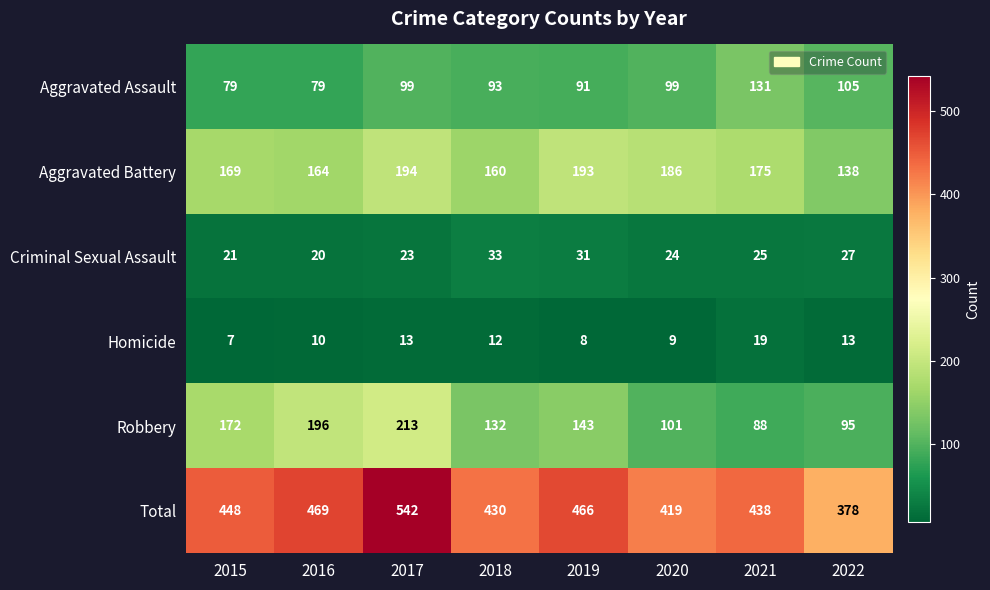

Rank the series at 2019 from highest to lowest value.

Total, Aggravated Battery, Robbery, Aggravated Assault, Criminal Sexual Assault, Homicide